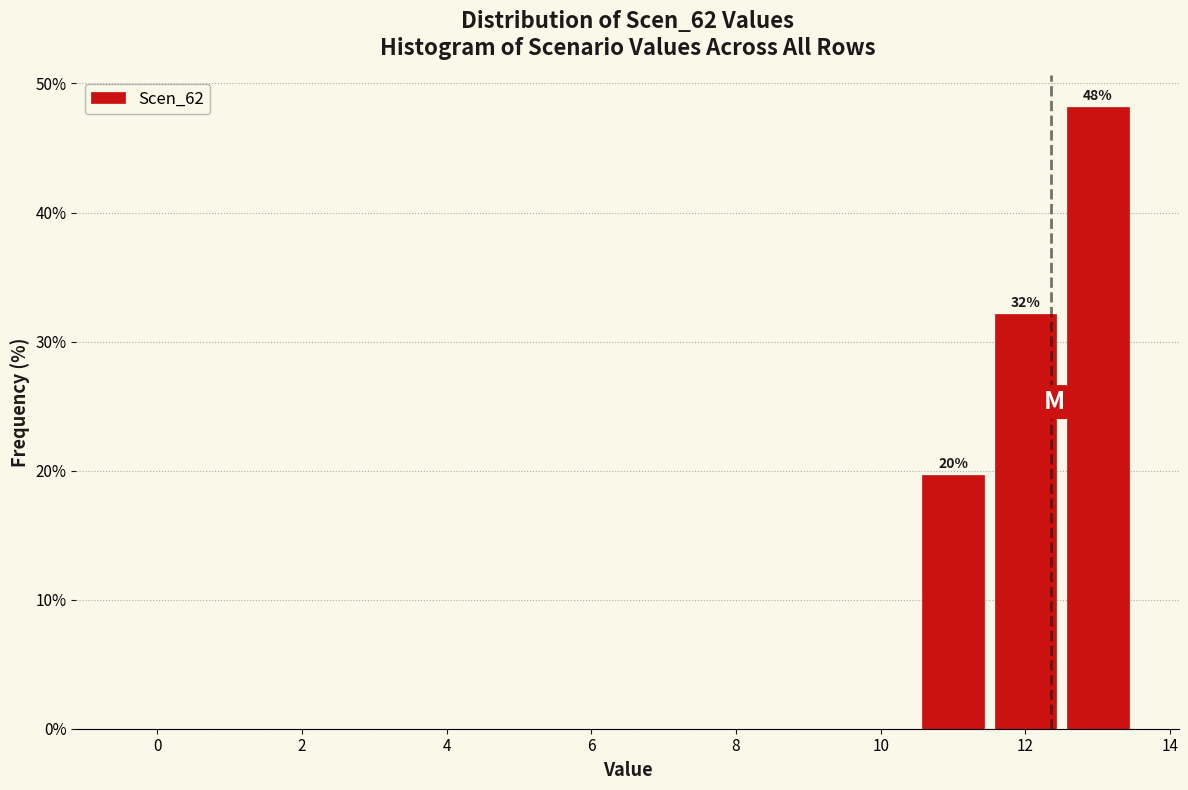

Over which range of the x-axis is the bar tallest?

12.5 to 13.5